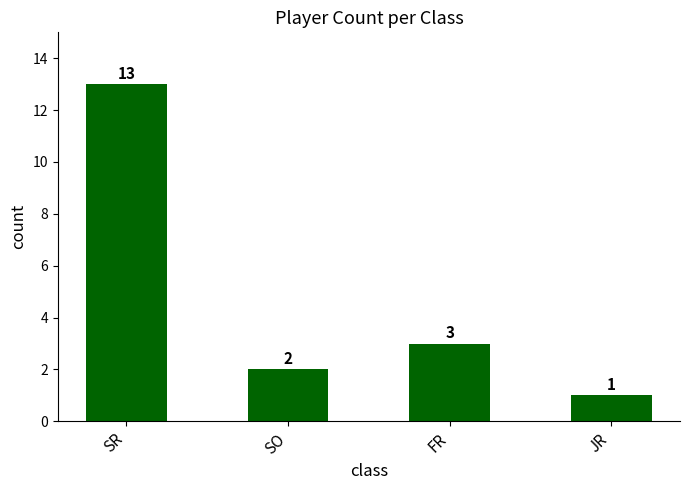

What is the average value?

5